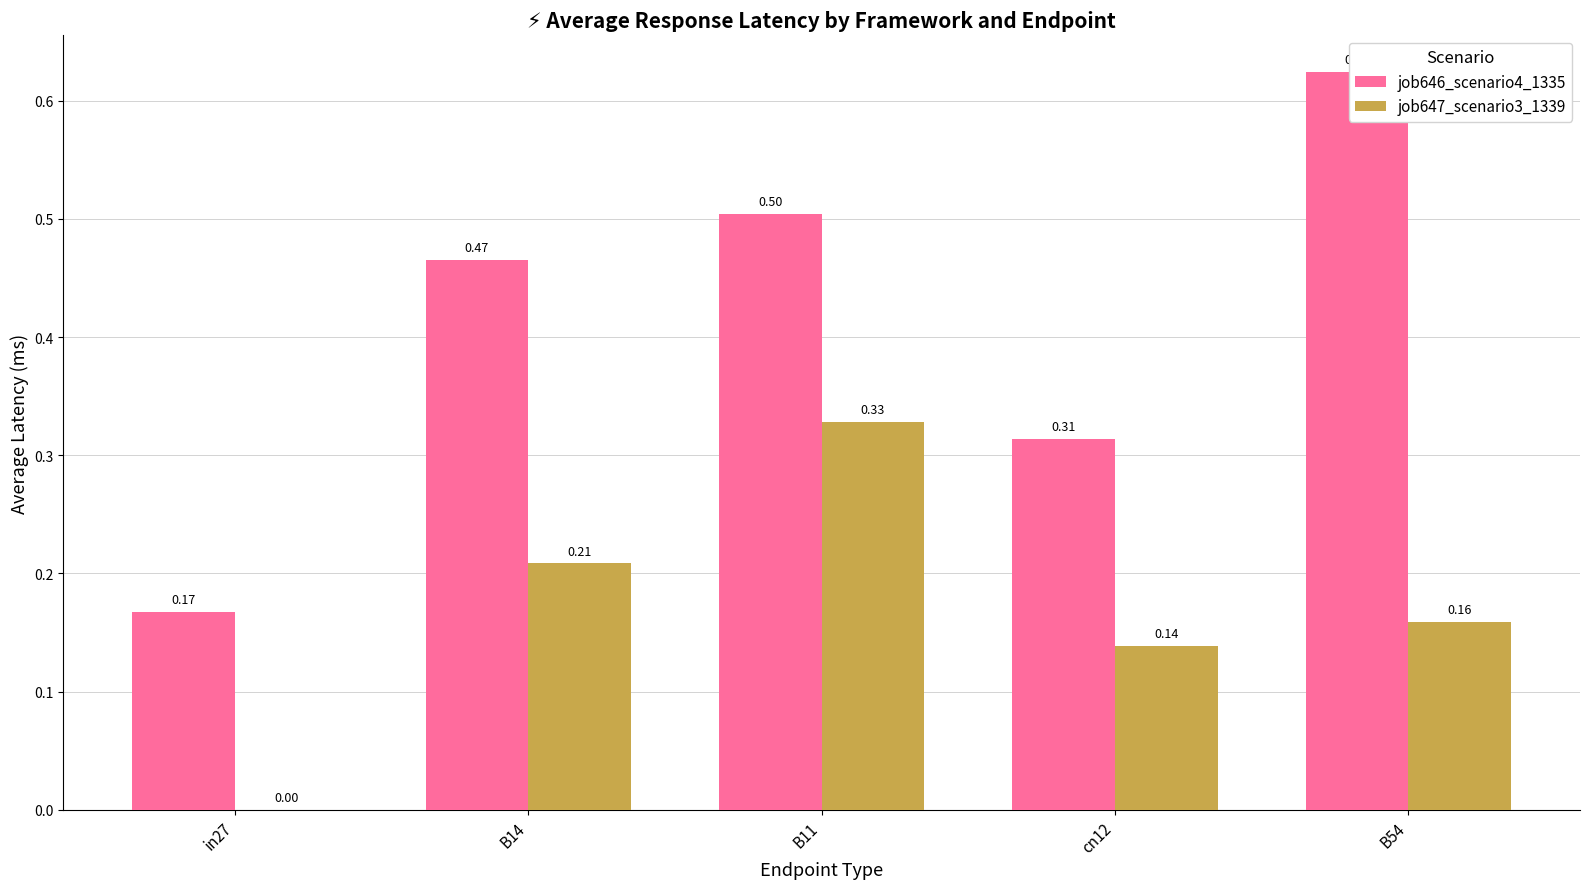

At which category is the sum across all series the highest?

B11